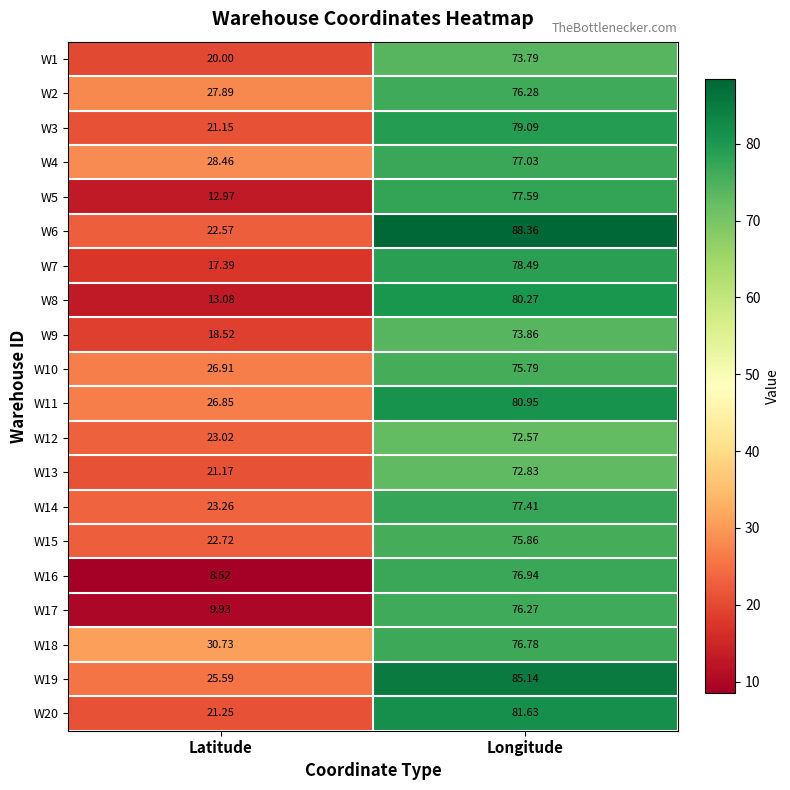

Which series changed the most between Latitude and Longitude?

W16